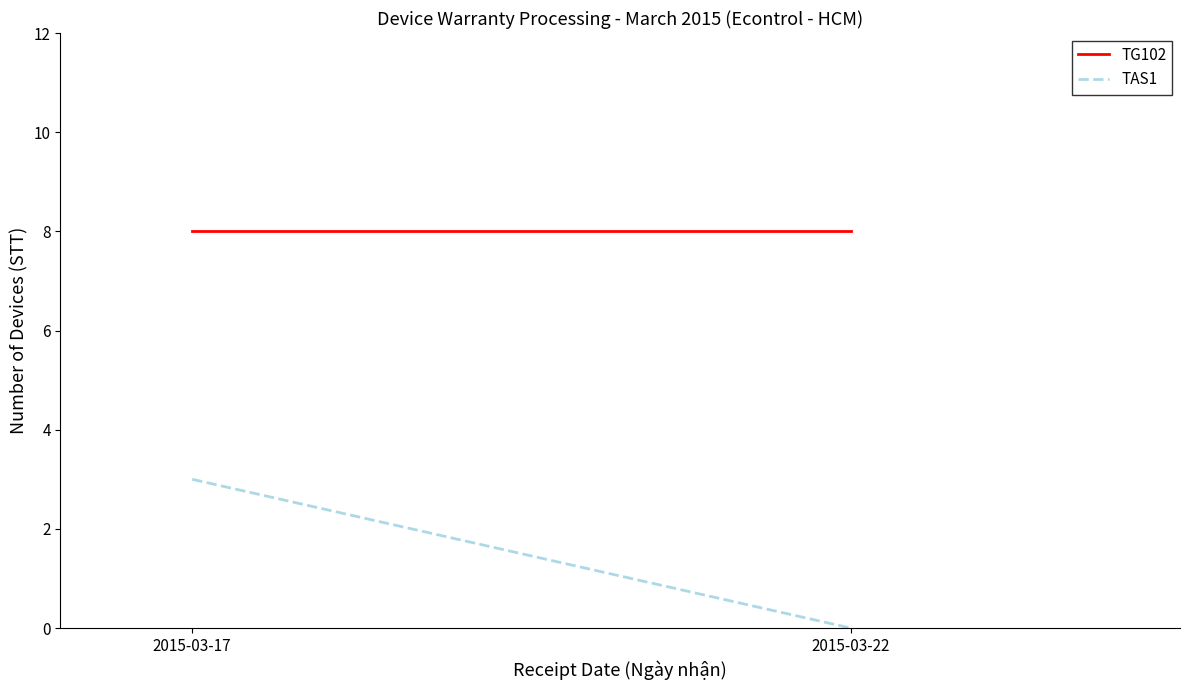

Which series has the widest spread of values?

TAS1